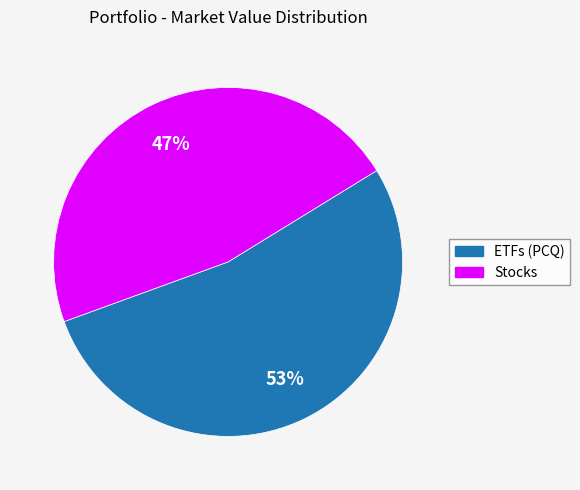

To the nearest percent, what is the difference between the largest and smallest slice percentages?

6%